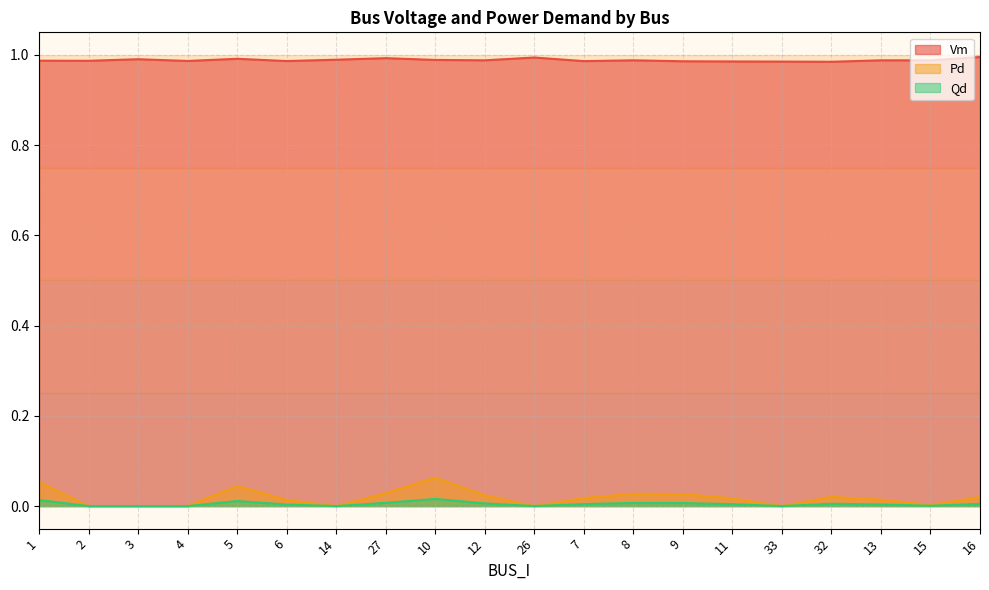

Reading right to left, extract all data points from this chart.

Vm: 1.0	1.0	1.0	1.0	1.0	1.0	1.0	1.0	1.0	1.0	1.0	1.0	1.0	1.0	1.0	1.0	1.0	1.0	1.0	1.0
Pd: 0.0	0.0	0.0	0.0	0.0	0.0	0.0	0.0	0.0	0.0	0.0	0.1	0.0	0.0	0.0	0.0	0.0	0.0	0.0	0.1
Qd: 0.0	0.0	0.0	0.0	0.0	0.0	0.0	0.0	0.0	0.0	0.0	0.0	0.0	0.0	0.0	0.0	0.0	0.0	0.0	0.0